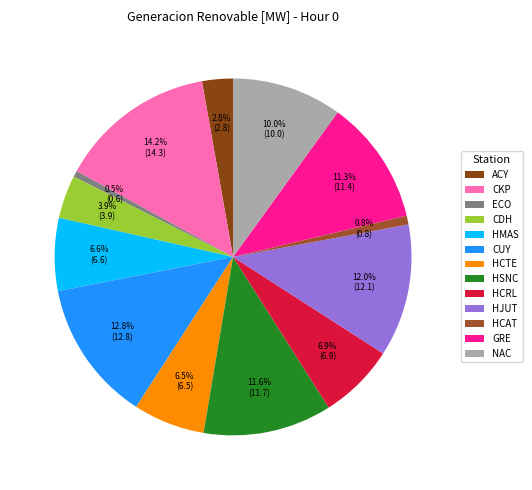

Approximately how many times larger is the value at GRE compared to HMAS?

1.7